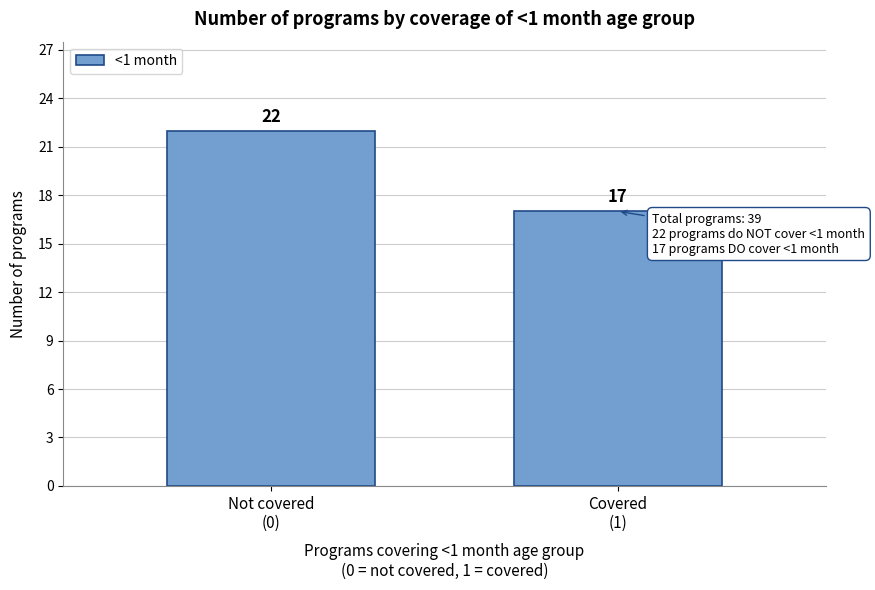

Reading left to right, transcribe all the data shown in this chart.

22	17